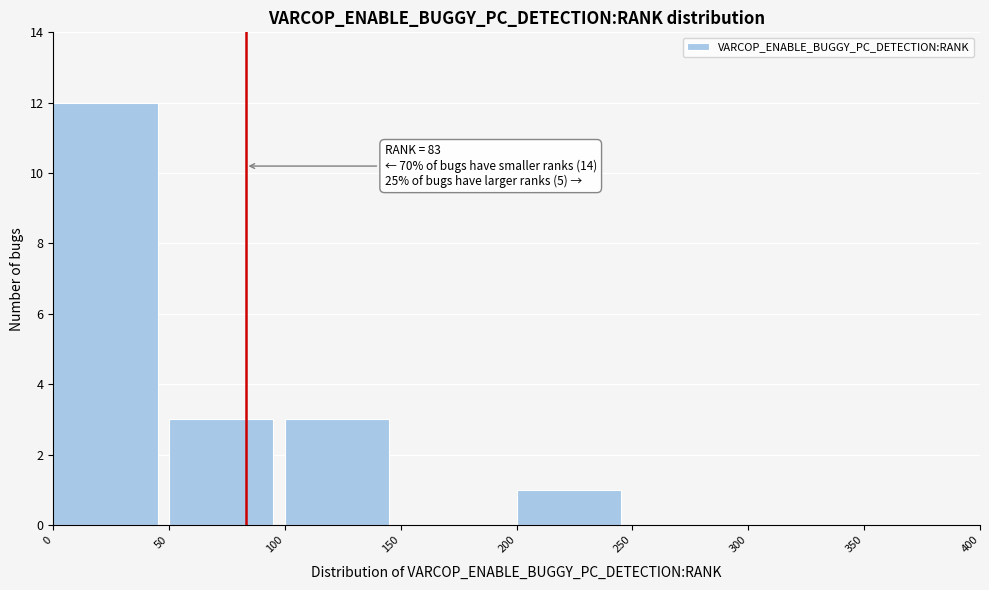

Over which range of the x-axis is the bar tallest?

0 to 50